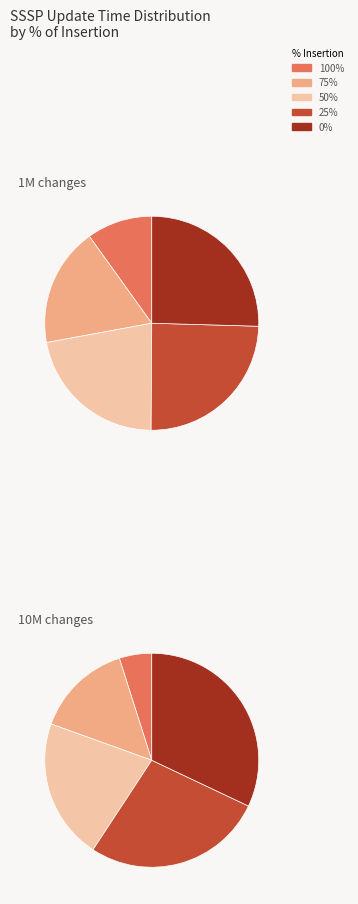

What percentage is the 0% slice, to the nearest percent?

25%